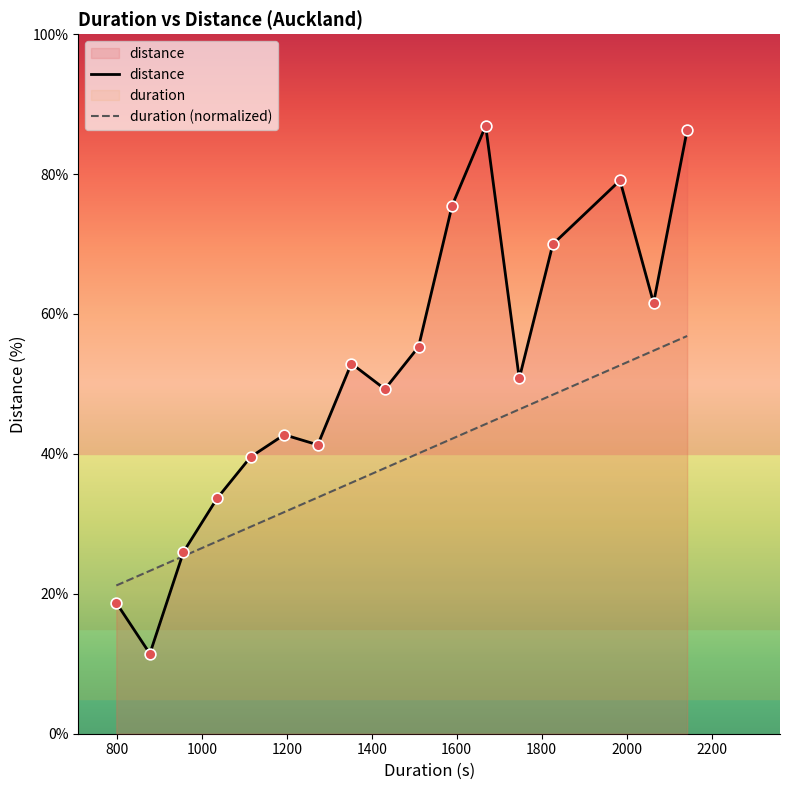

Which series has the largest total across all categories?

distance